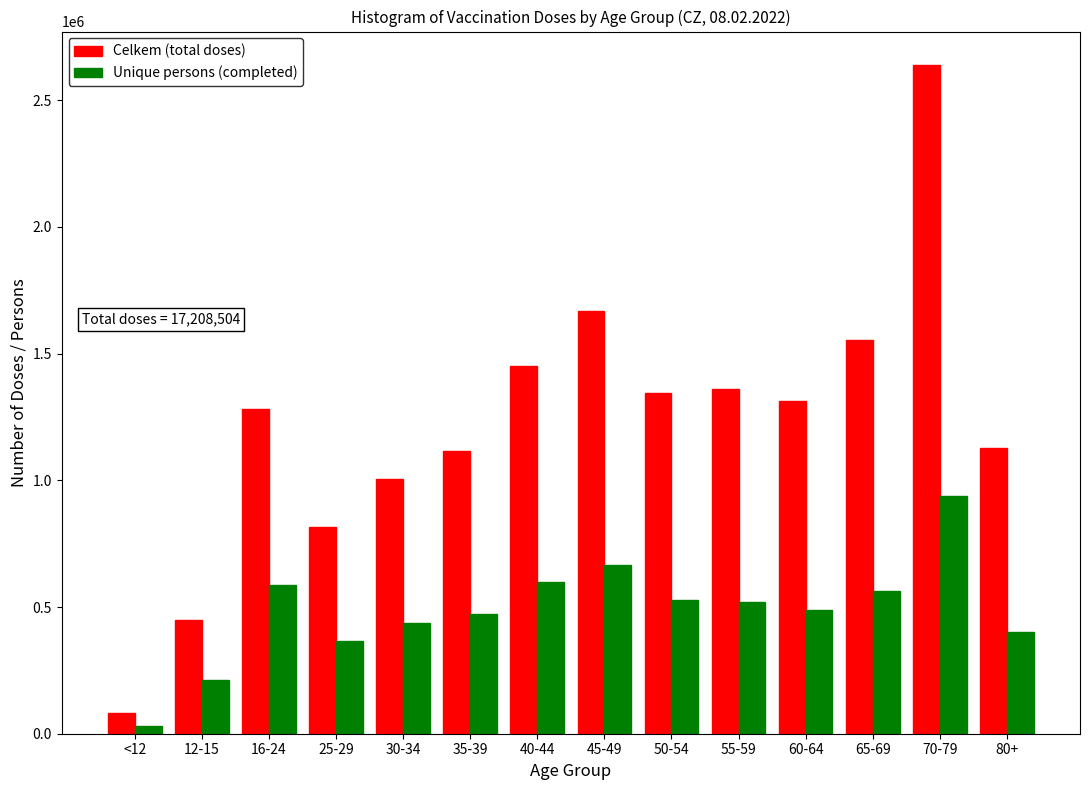

What is the average value of the Celkem (total doses) series?

1229179